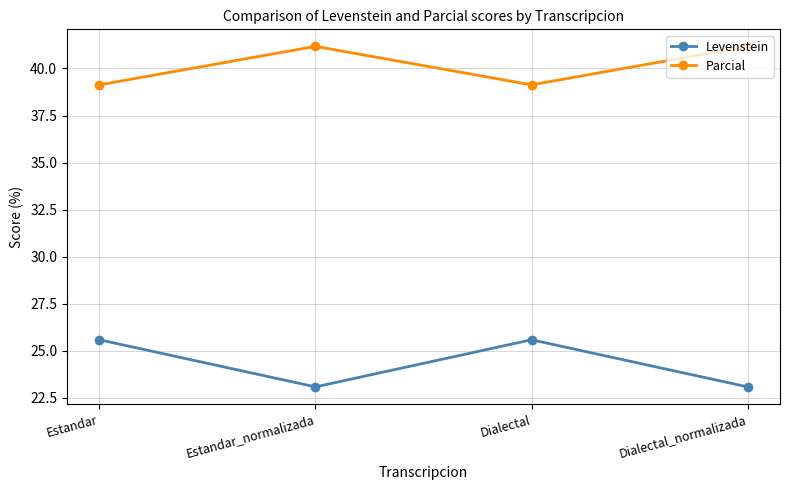

Reading right to left, list all the values displayed in this chart.

Levenstein: 23.1	25.6	23.1	25.6
Parcial: 41.2	39.1	41.2	39.1